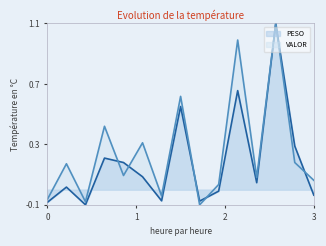

What is the minimum value for VALOR?

-0.1